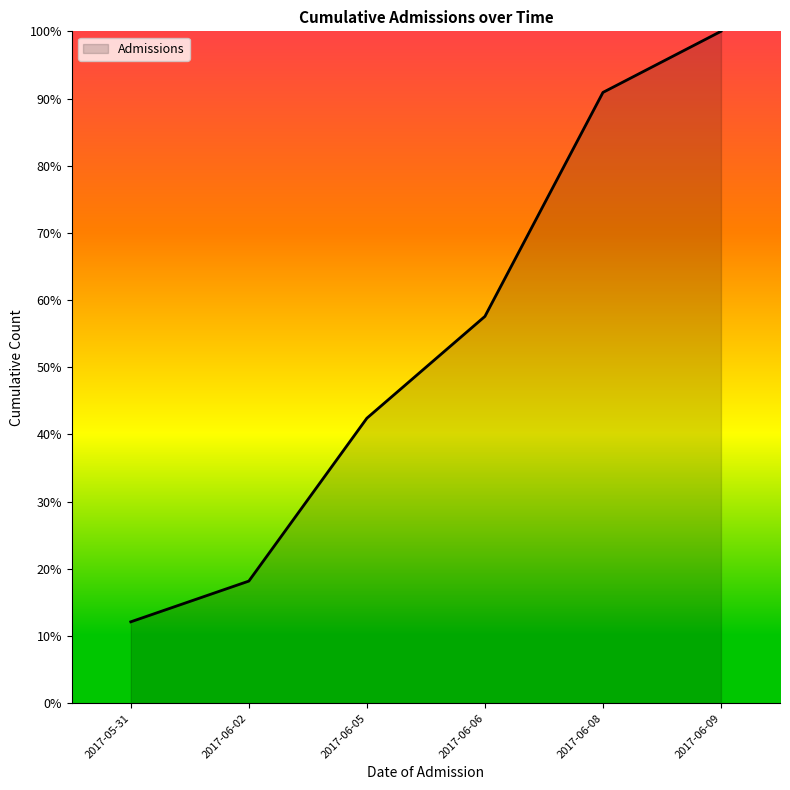

Reading left to right, what are all the values shown in this chart?

2017-05-31=0.1	2017-06-02=0.2	2017-06-05=0.4	2017-06-06=0.6	2017-06-08=0.9	2017-06-09=1.0